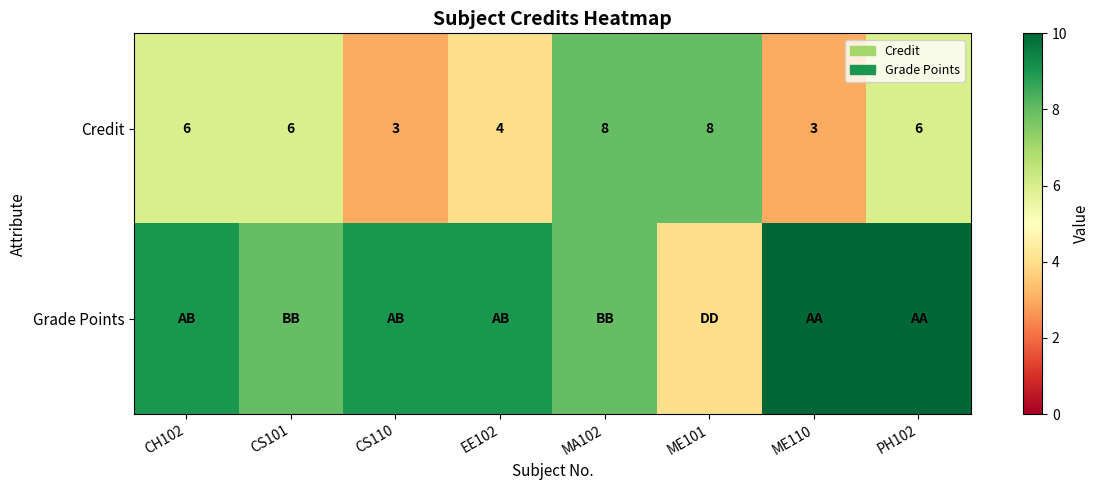

What is the maximum value for Credit?

8